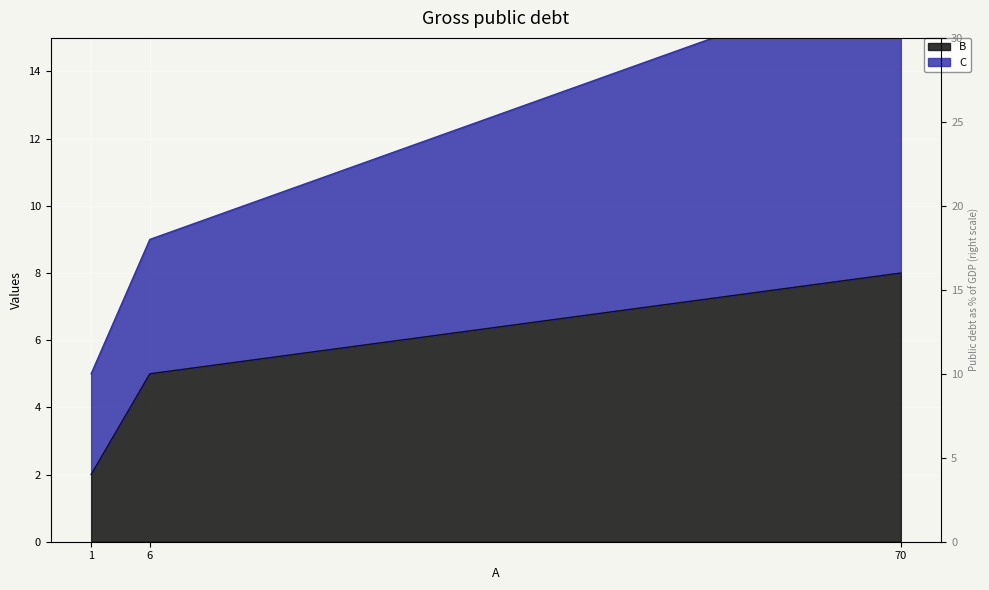

Reading left to right, list all the values displayed in this chart.

B: 2	5	8
C: 5	9	17